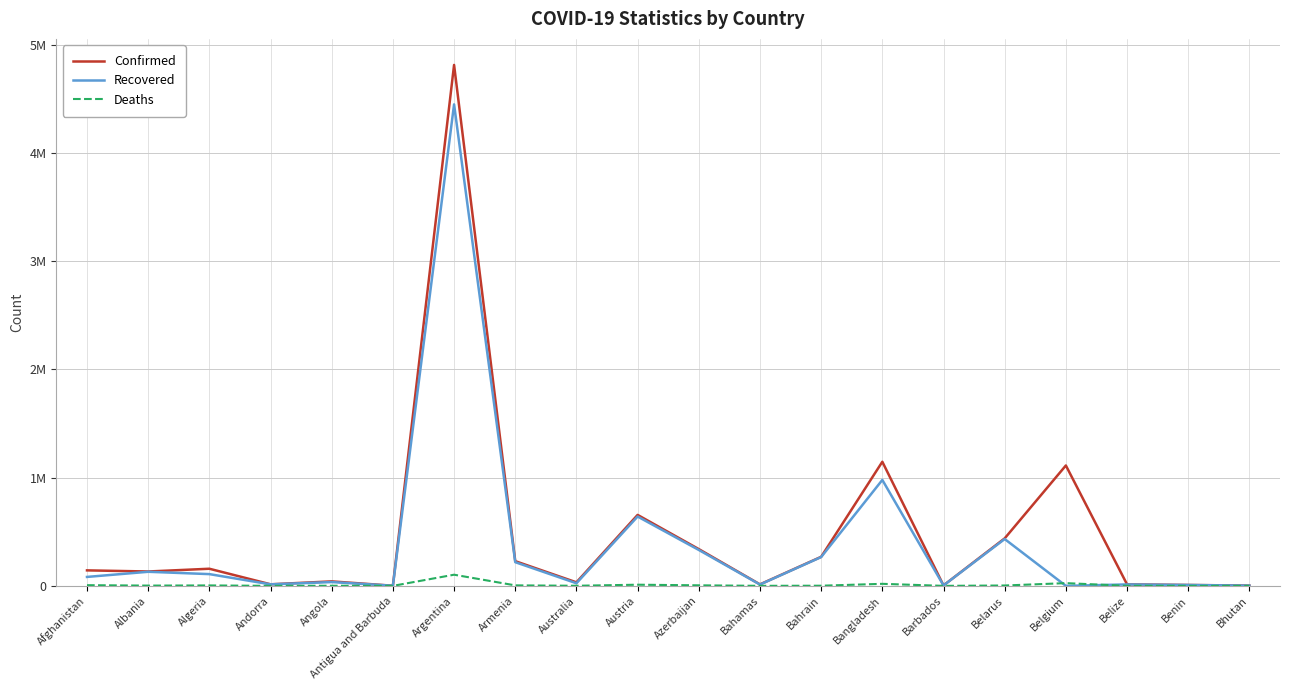

Is this an area chart (filled region under the line)?

No